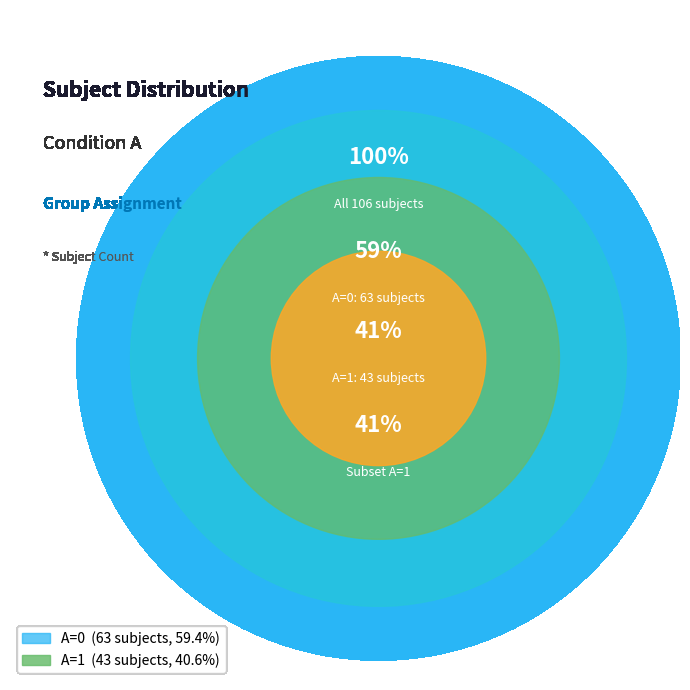

Rank the categories by value from lowest to highest.

A=1, A=0